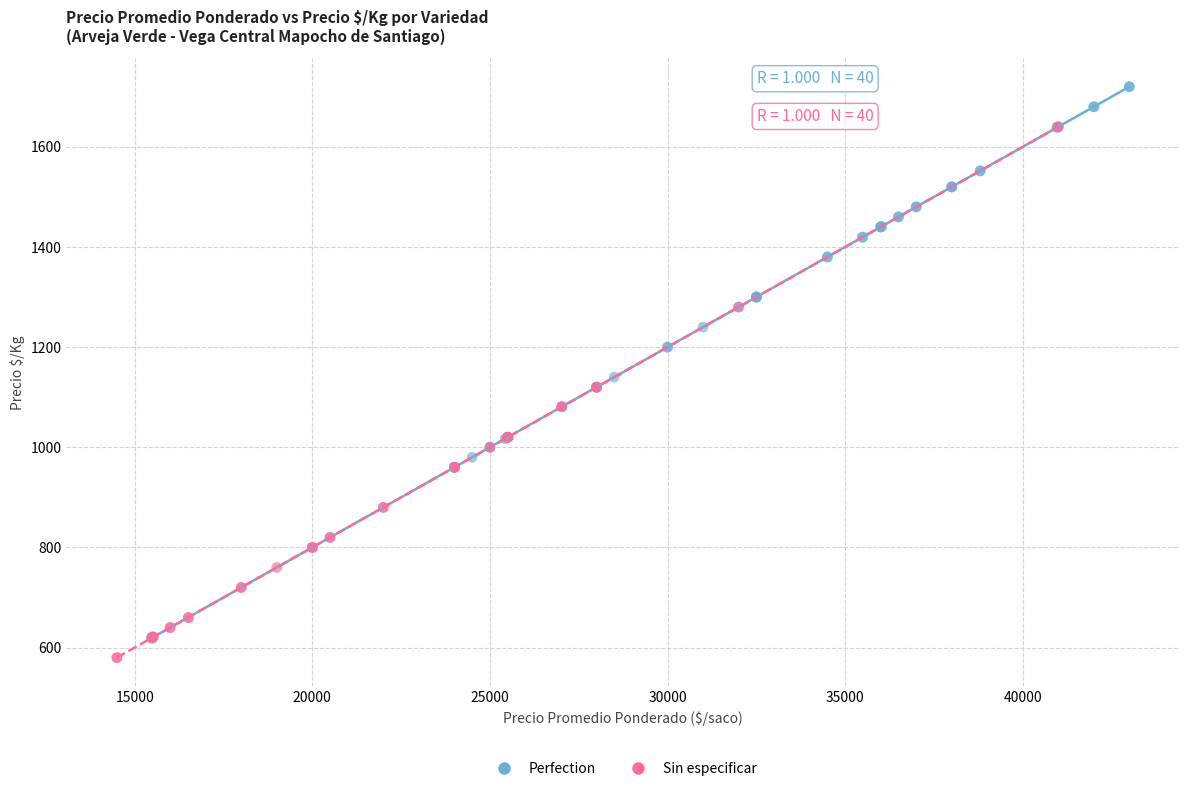

Which series has the largest Y range (max minus min)?

Perfection